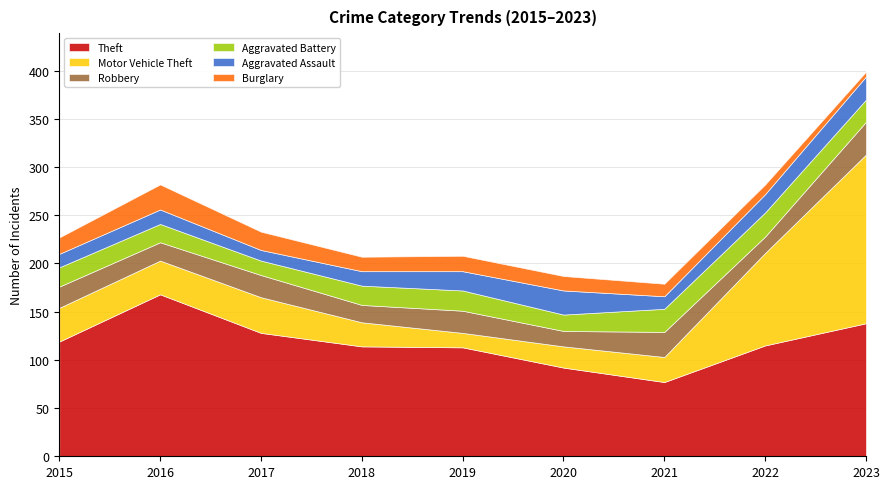

Rank the categories by Motor Vehicle Theft value from lowest to highest.

2019, 2020, 2018, 2021, 2015, 2016, 2017, 2022, 2023